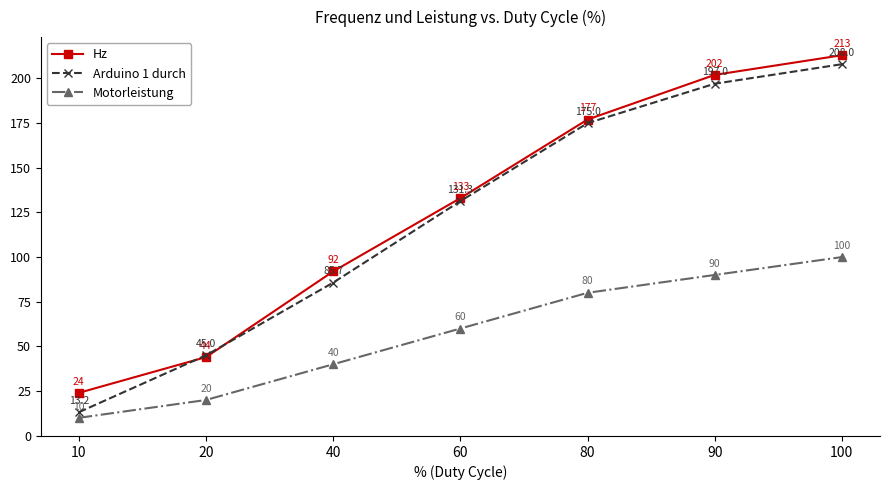

What is the maximum value for Hz?

213.0